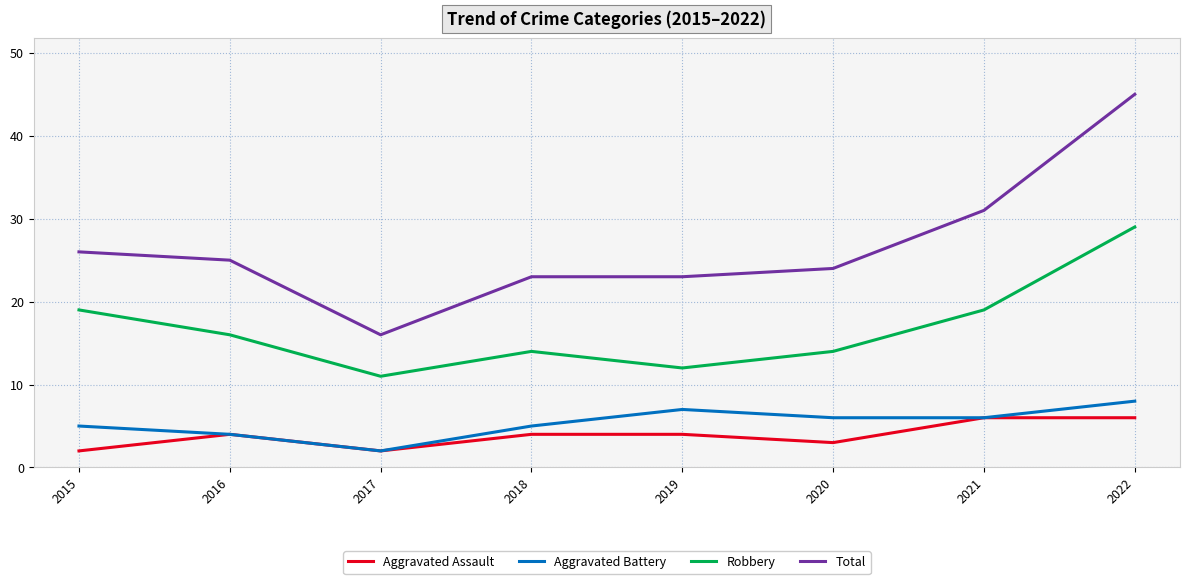

What is the difference between the maximum and minimum values in the Aggravated Assault series?

4